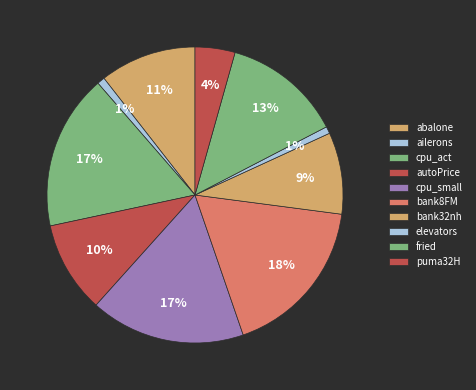

How many segments does this pie chart have?

10